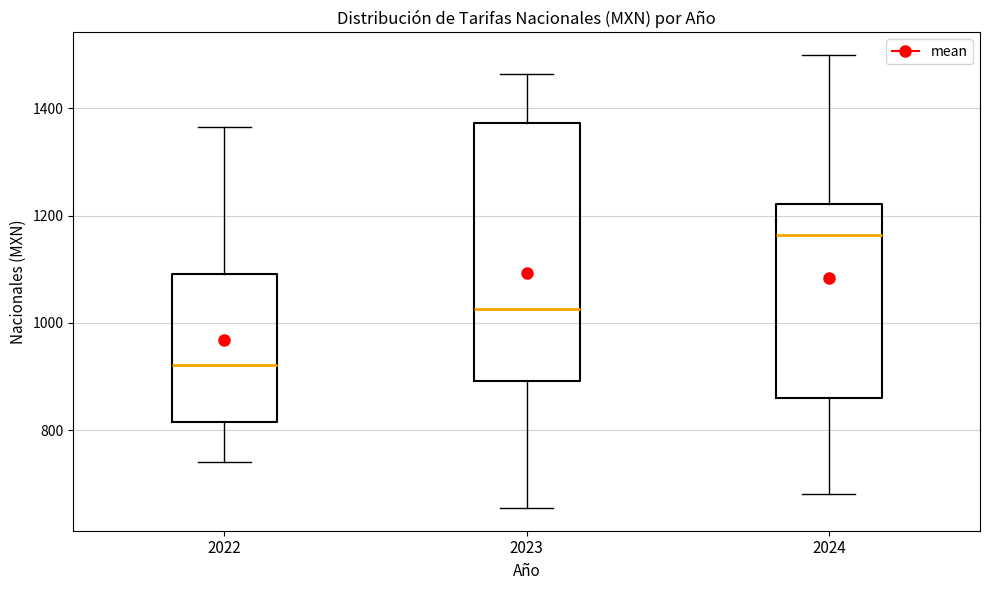

Which box is the tallest, from its lower edge to its upper edge?

2023